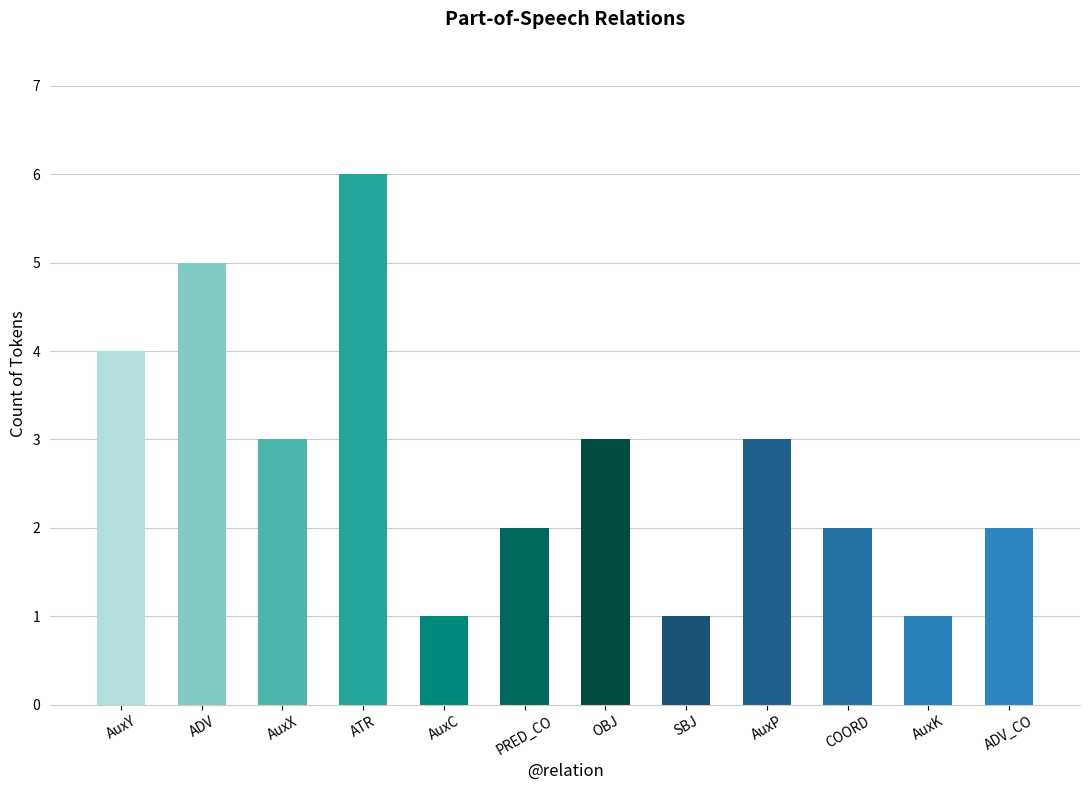

Which label corresponds to the largest value in the chart?

ATR